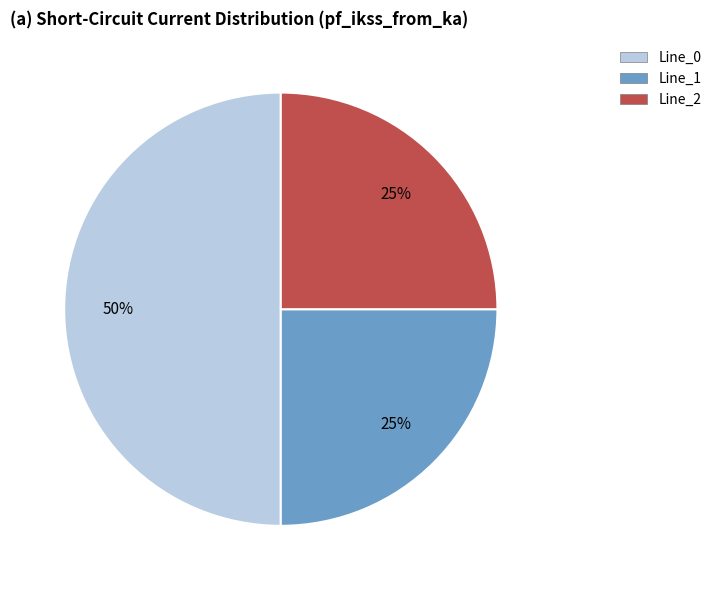

The Line_1 slice represents 36% of the pie. True or false?

False